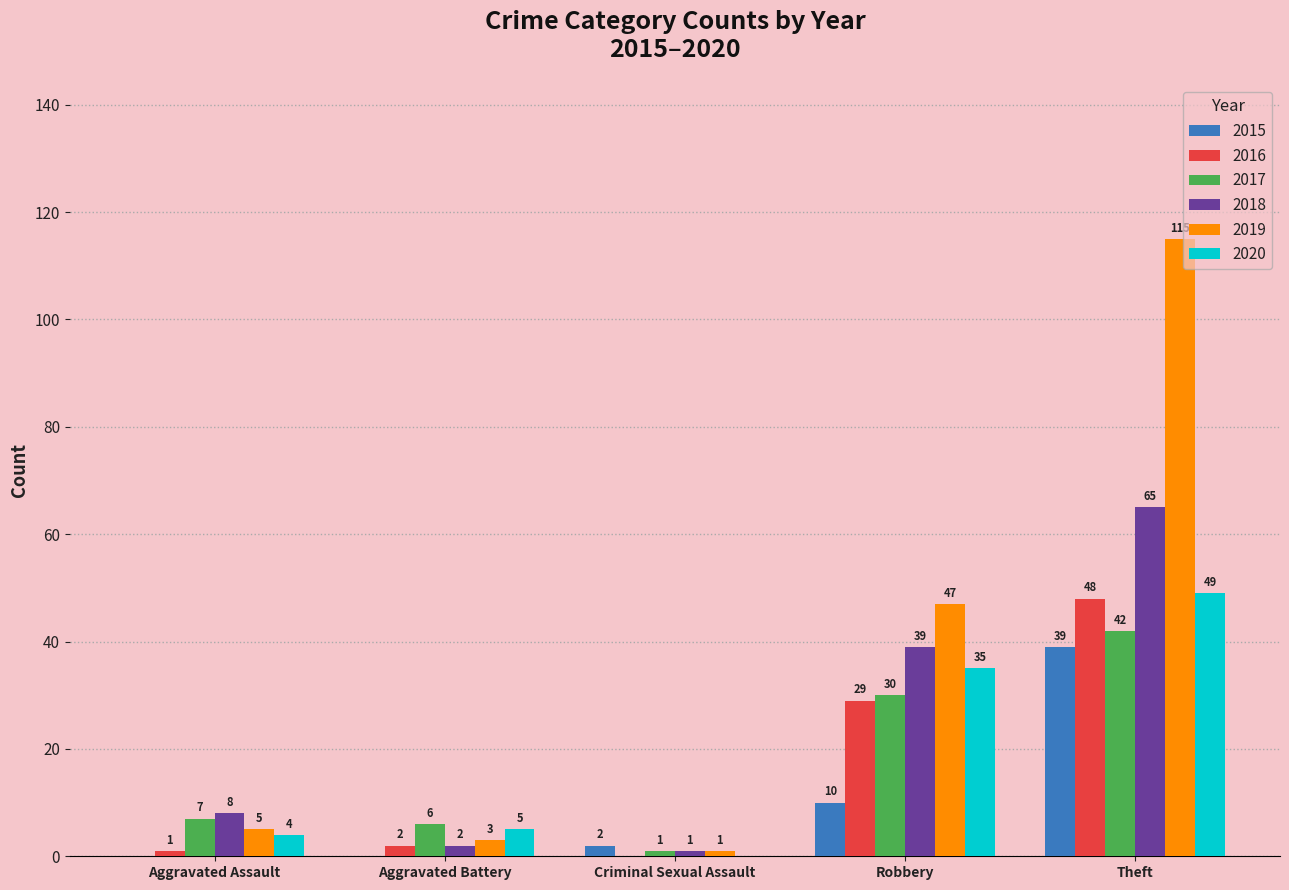

Reading right to left, what are all the values shown in this chart?

2015: 39	10	2	0	0
2016: 48	29	0	2	1
2017: 42	30	1	6	7
2018: 65	39	1	2	8
2019: 115	47	1	3	5
2020: 49	35	0	5	4